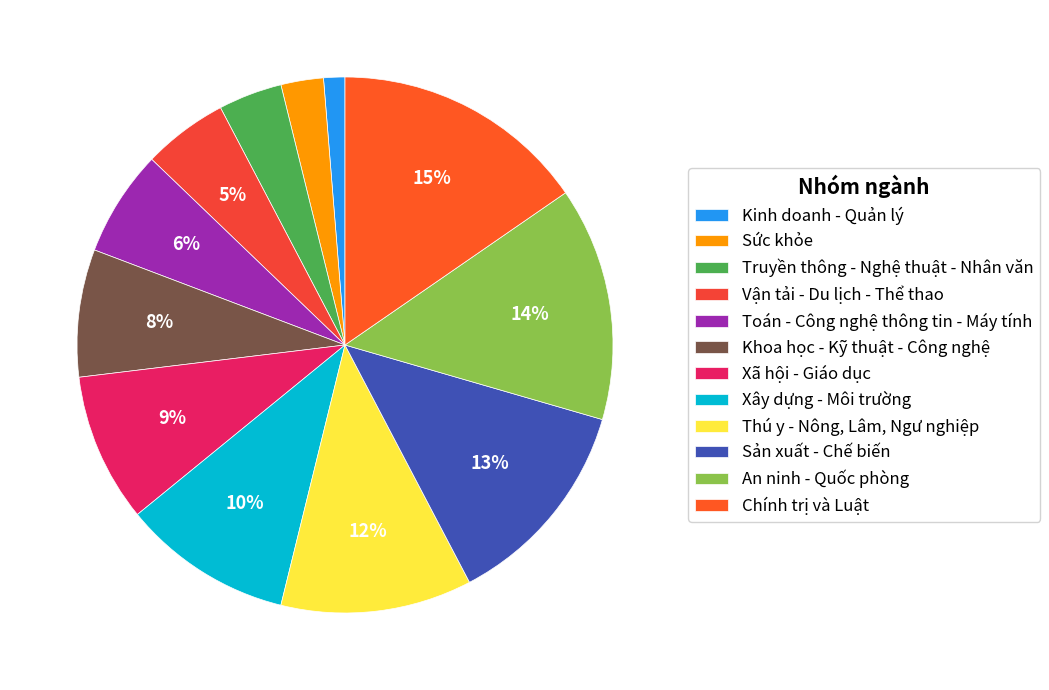

Approximately how many times larger is the value at Thú y - Nông, Lâm, Ngư nghiệp compared to An ninh - Quốc phòng?

0.8